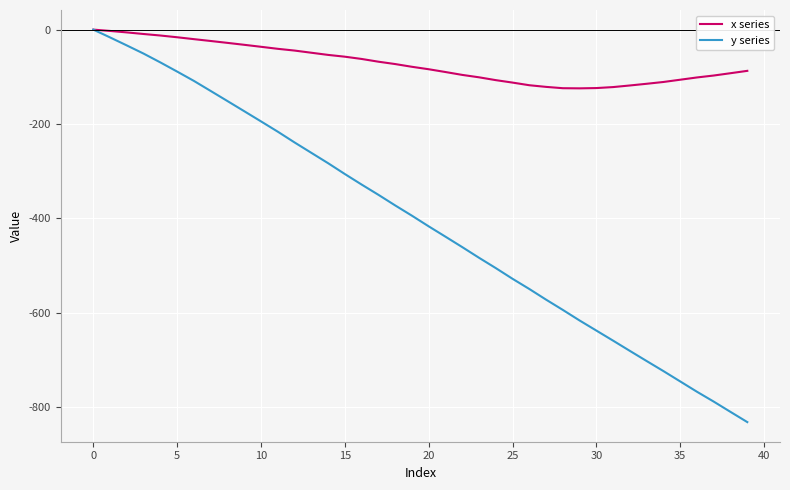

What is the smallest value displayed?

-832.1